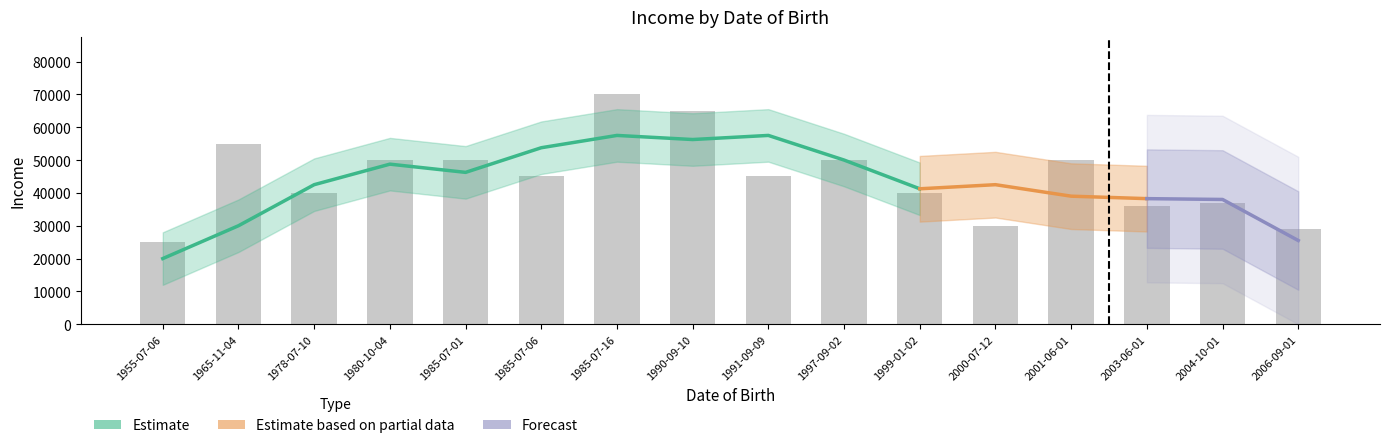

Does the chart contain stacked bars?

No